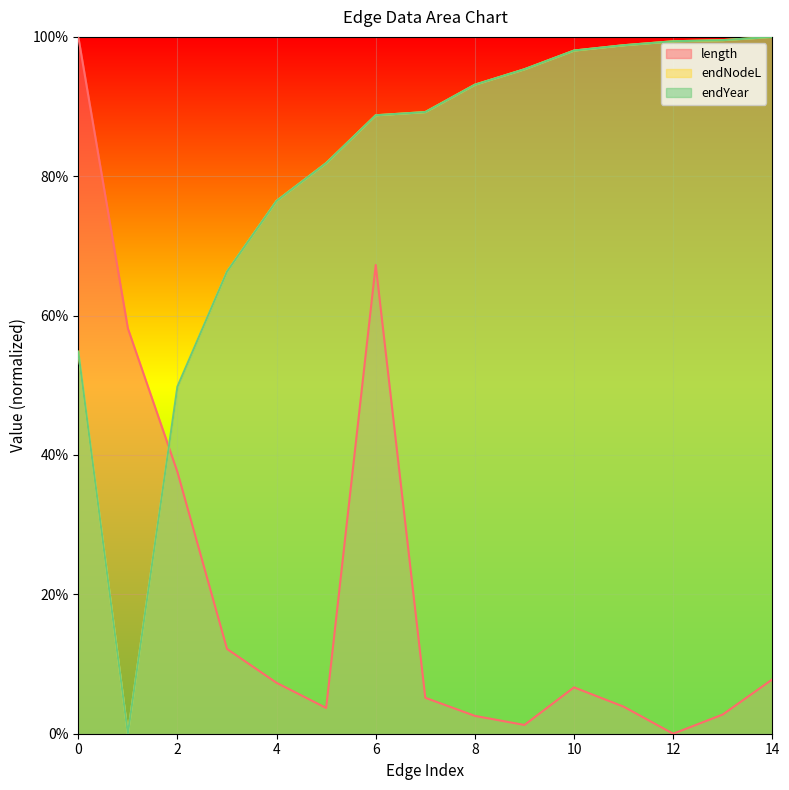

True or false: length and endNodeL cross at least once.

True